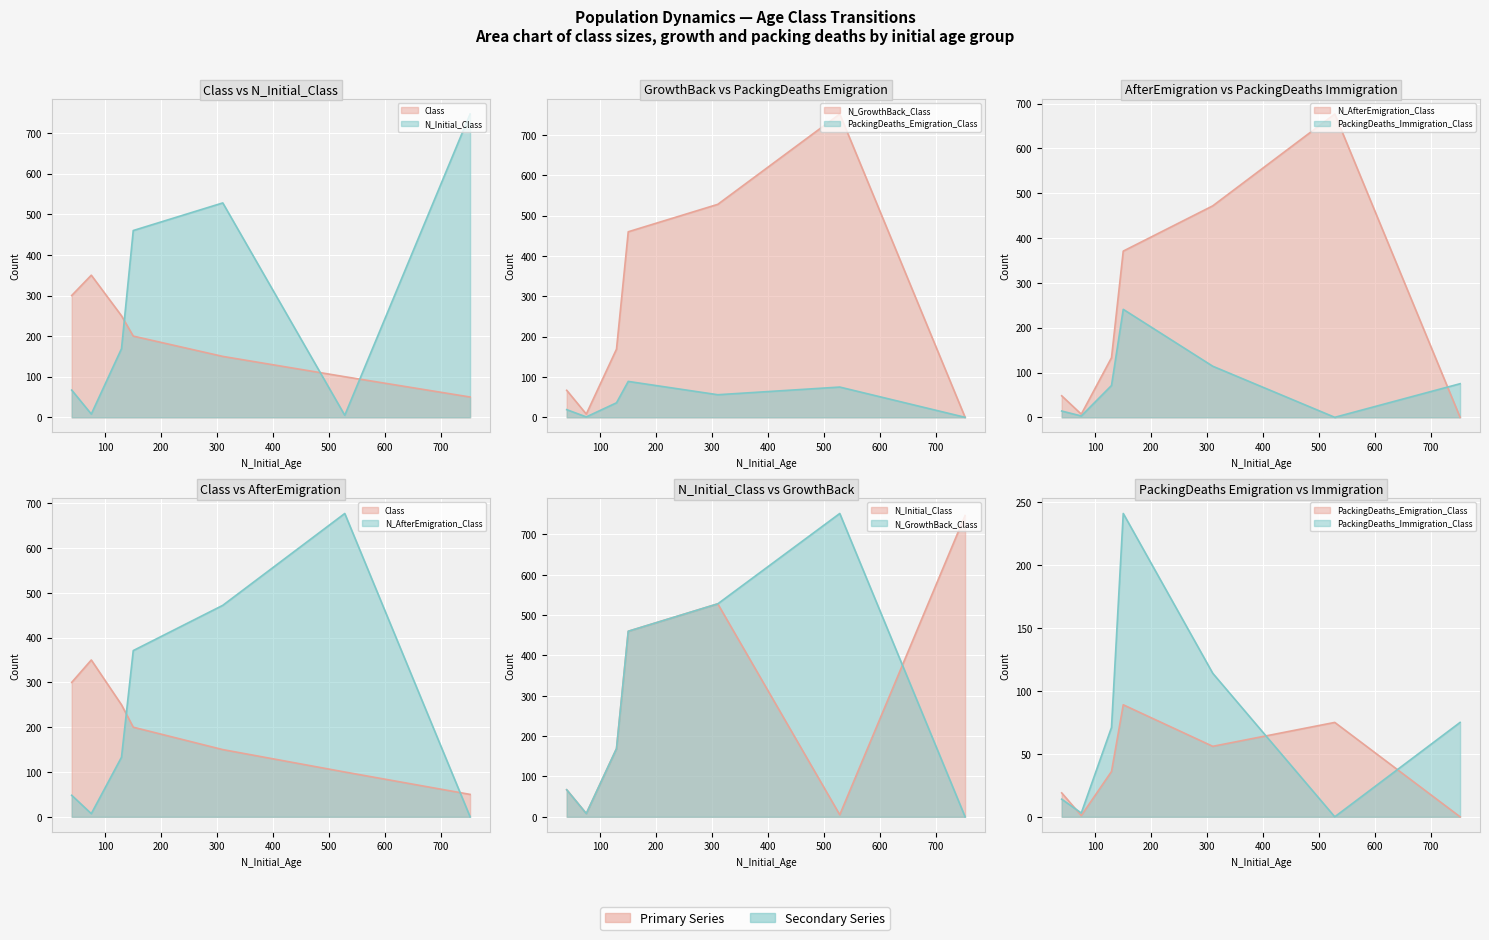

At how many categories does at least one series exceed 348?

5